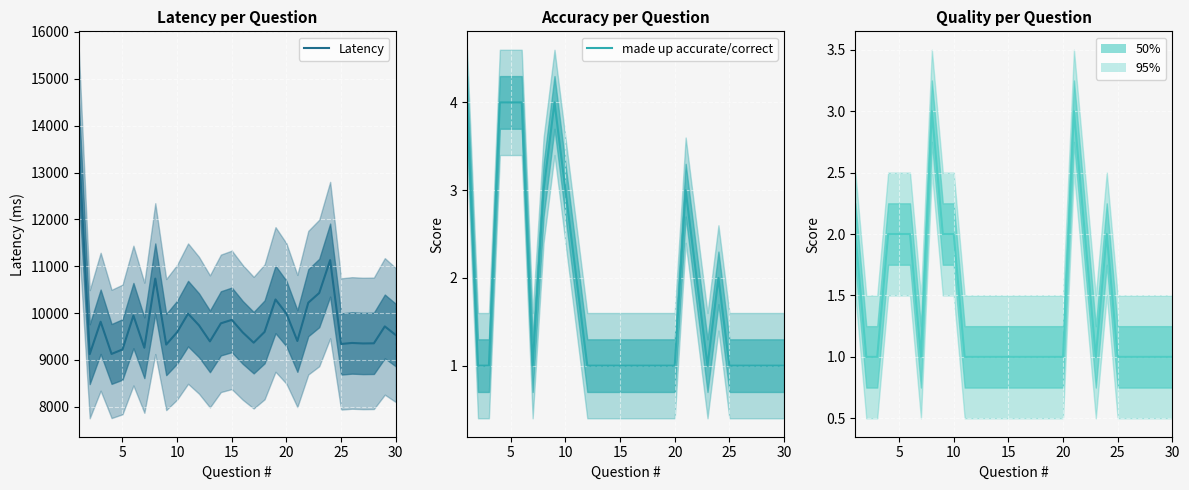

The value of Quality of response at 15 is 1.0. True or false?

True